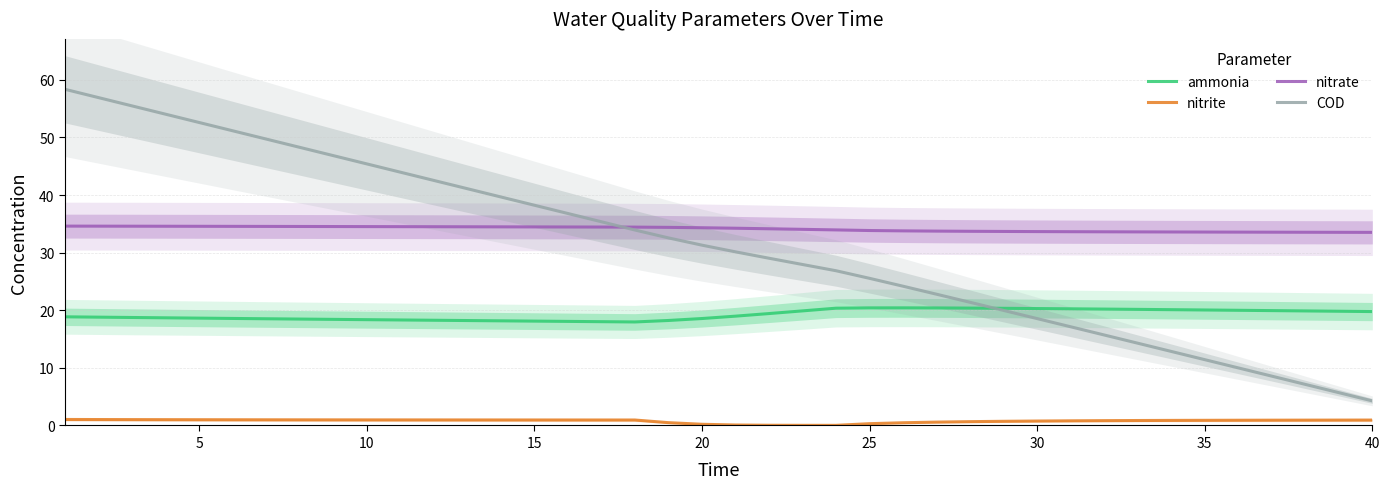

Does the chart display data point markers on the line(s)?

No